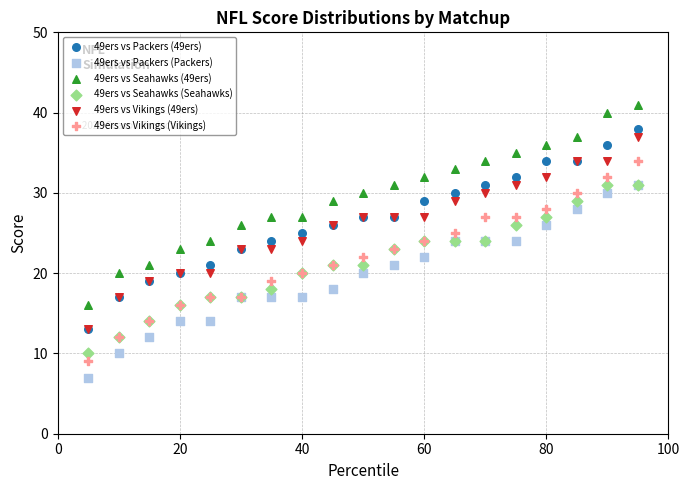

What are all the series names shown in the legend?

49ers vs Packers (49ers), 49ers vs Packers (Packers), 49ers vs Seahawks (49ers), 49ers vs Seahawks (Seahawks), 49ers vs Vikings (49ers), 49ers vs Vikings (Vikings)